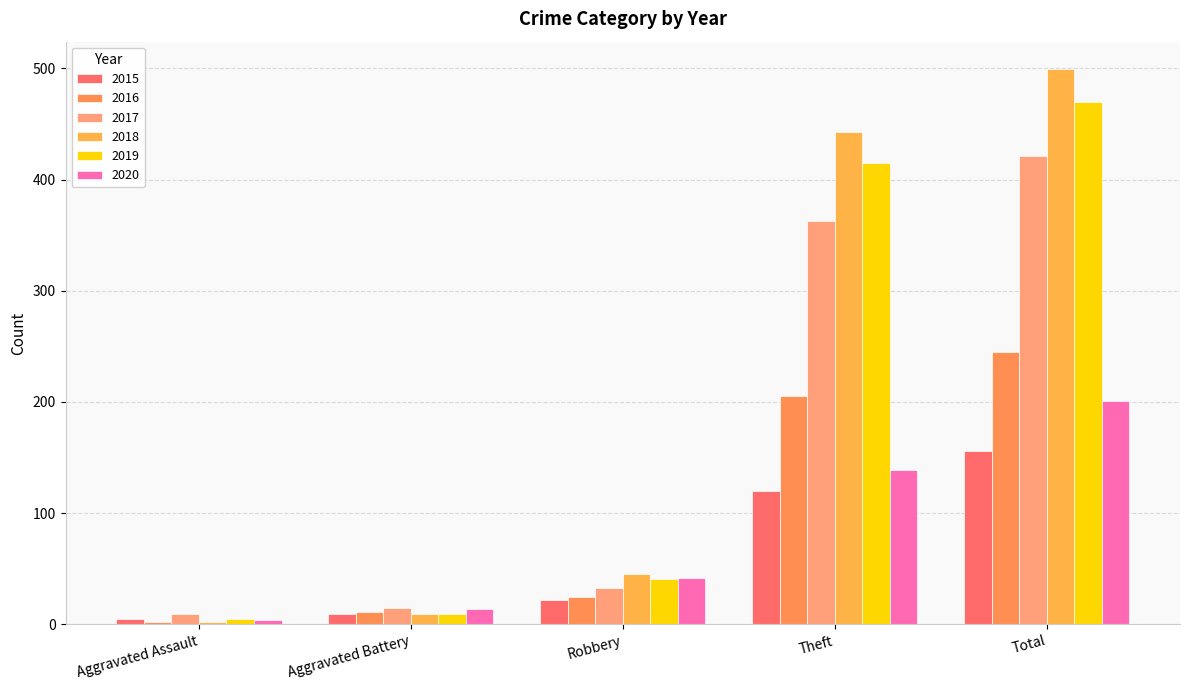

What is the label of the 4th bar from the right?

Aggravated Battery